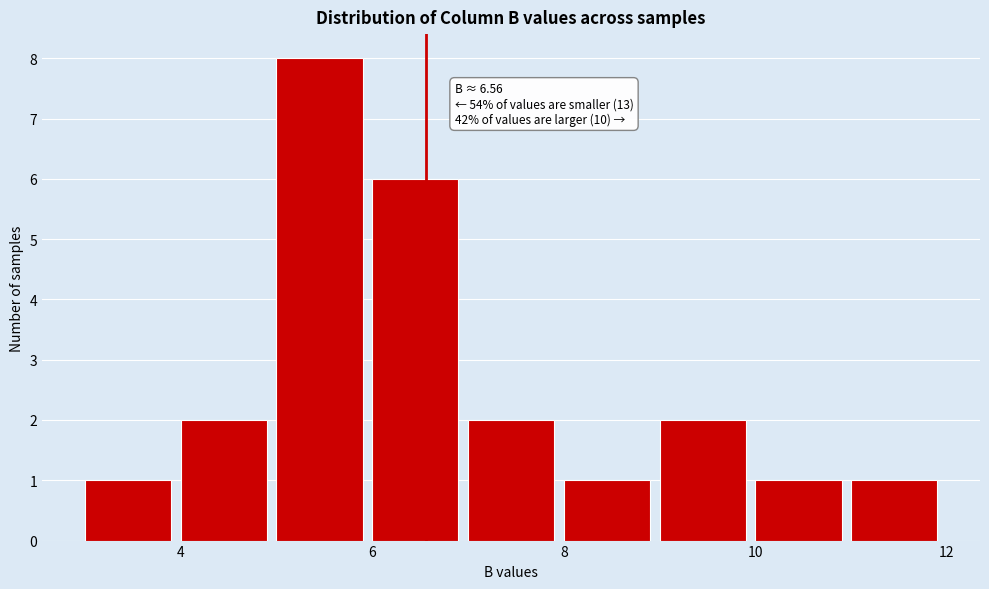

Over which range of the x-axis is the bar tallest?

5 to 6